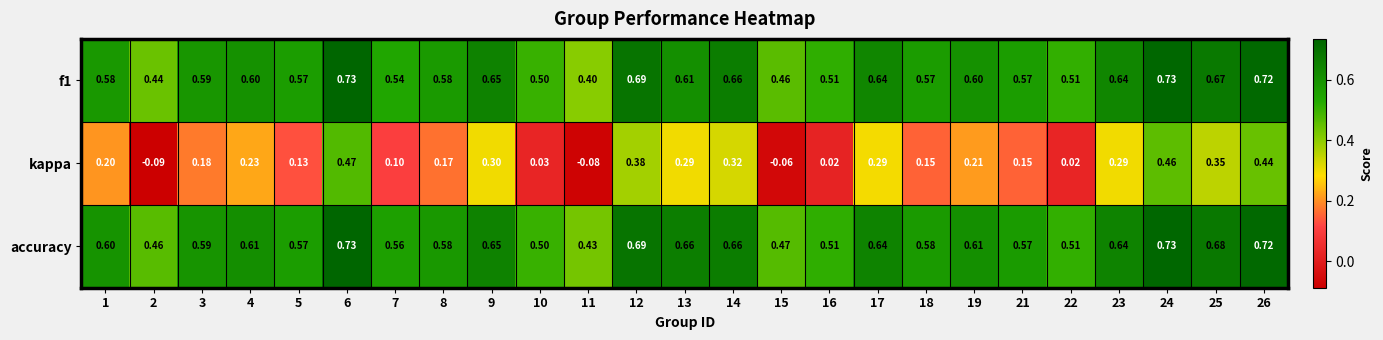

Is the value of kappa at 13 greater than the value of f1 at 5?

No